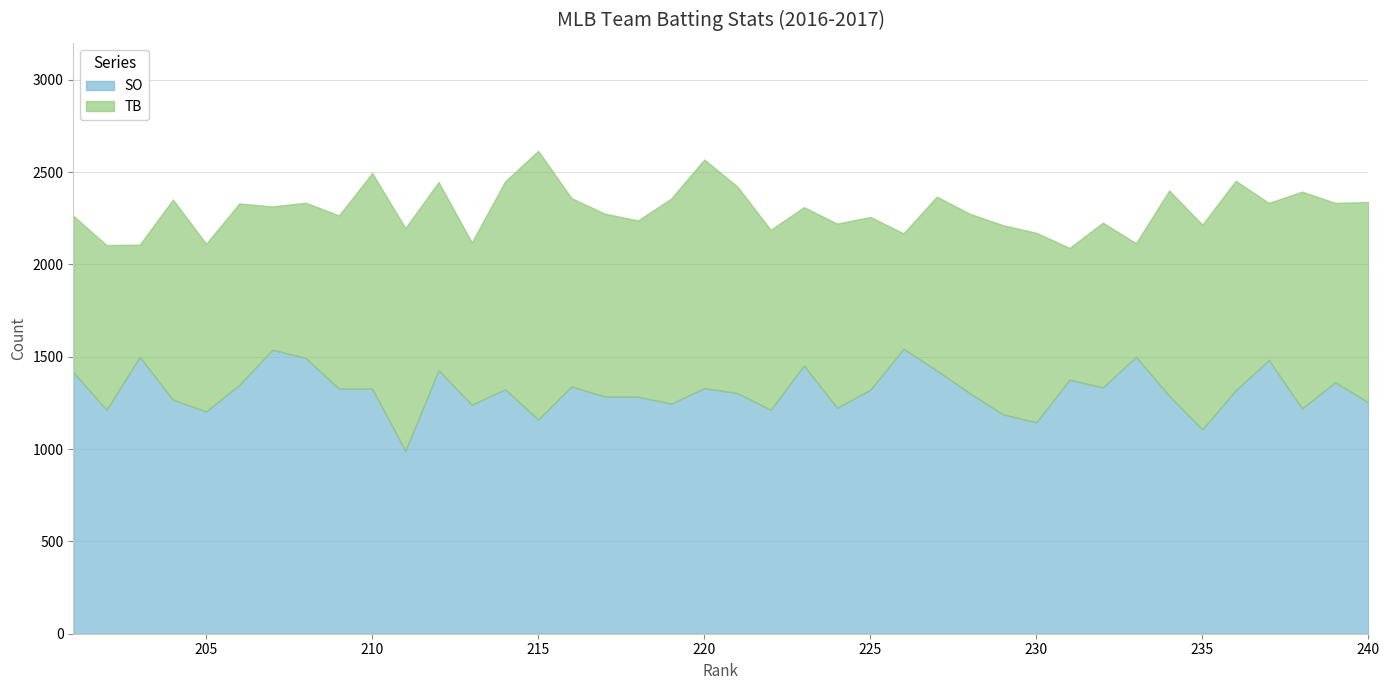

What is the highest value of the SO series?

1543